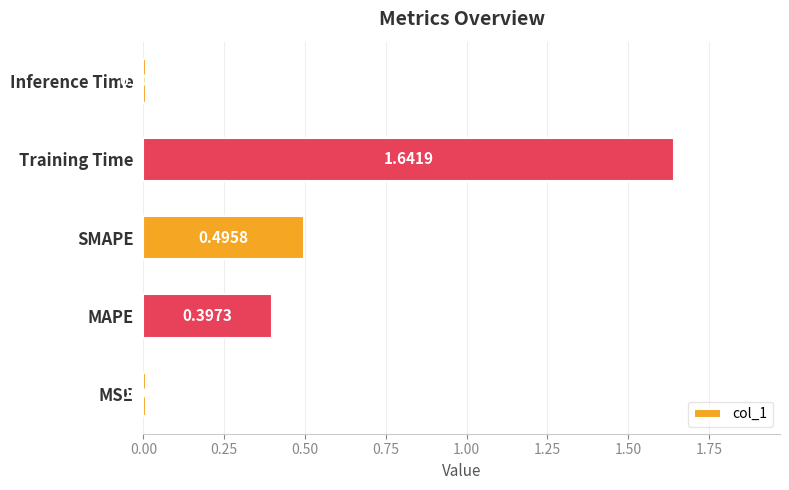

Where is the data nearest to the value 0?

Inference Time